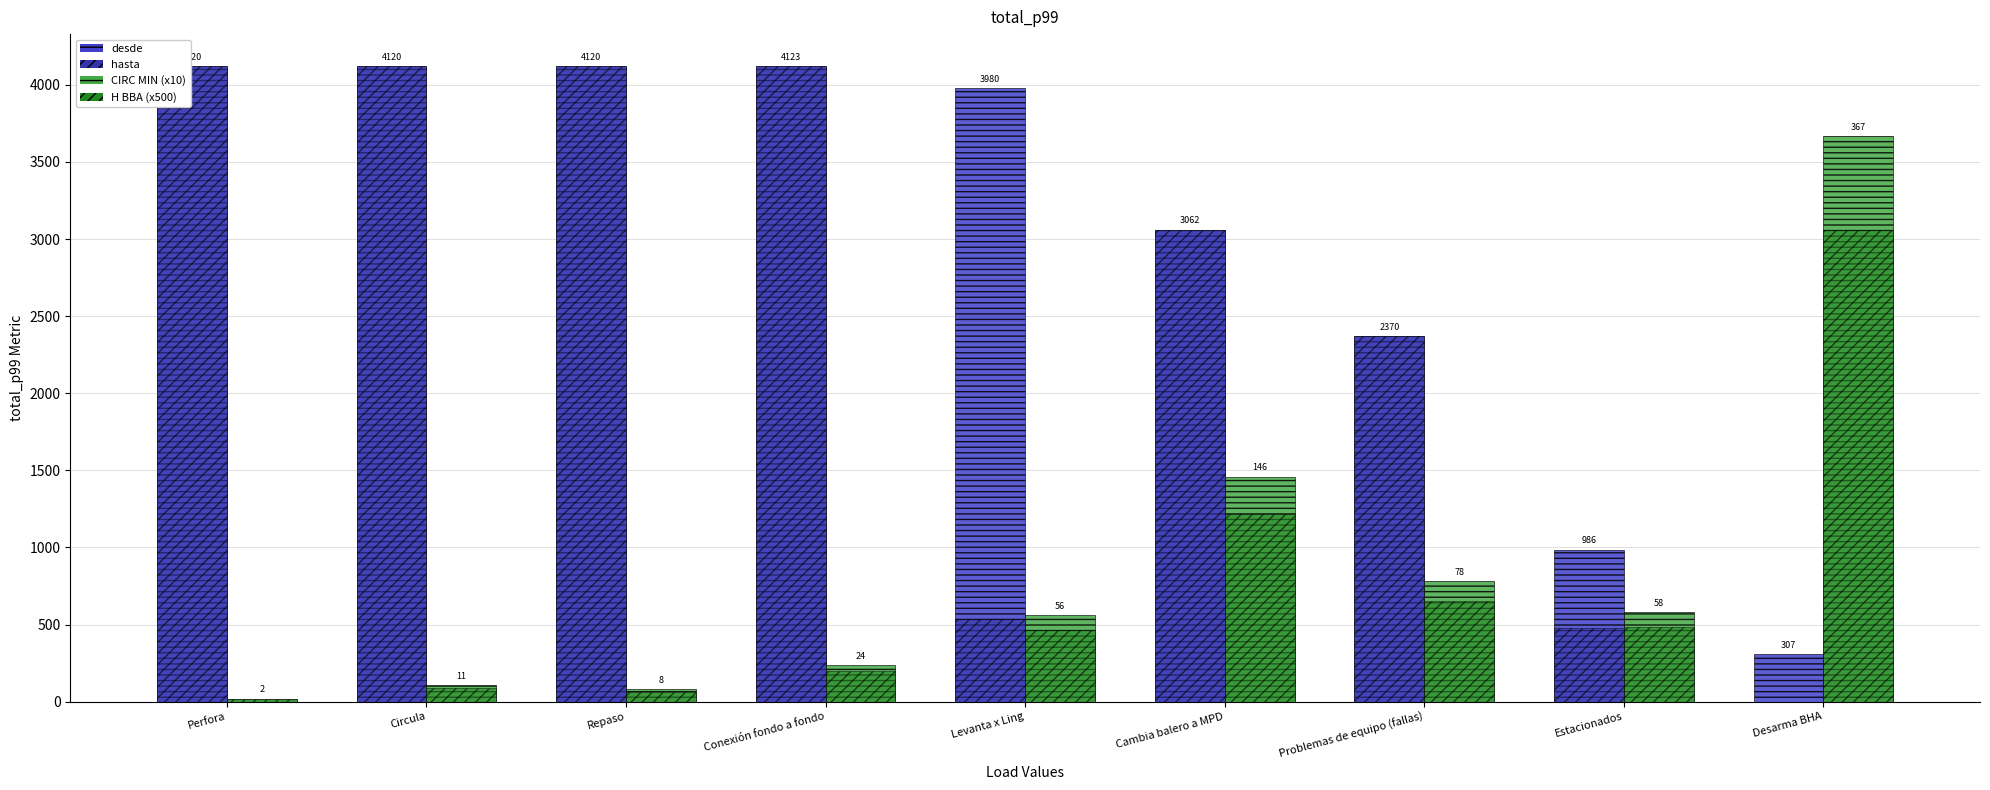

What is the difference between the H BBA (x500) values at Circula and Desarma BHA?

2970